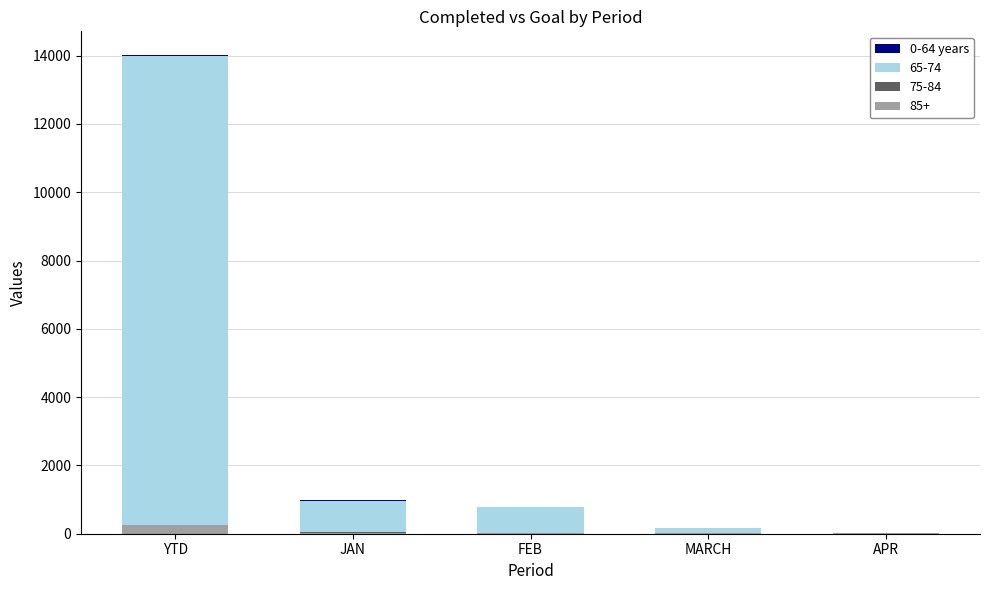

At which category is the sum across all series the highest?

YTD